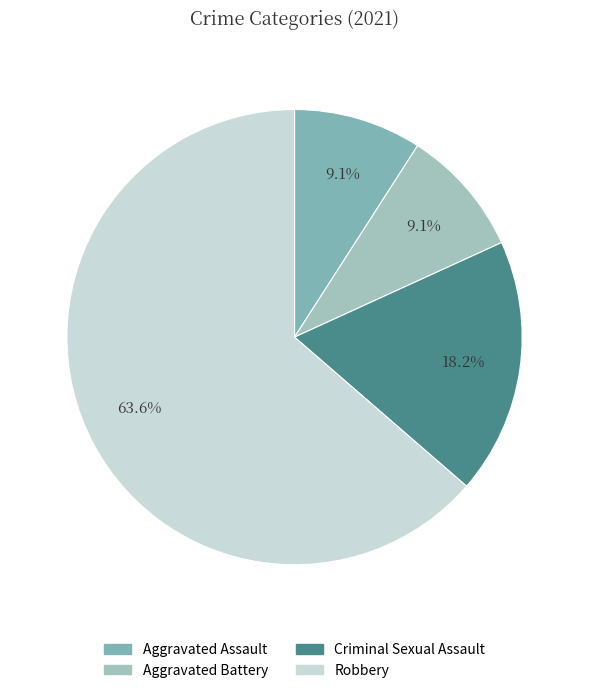

Which slice is the largest?

Robbery